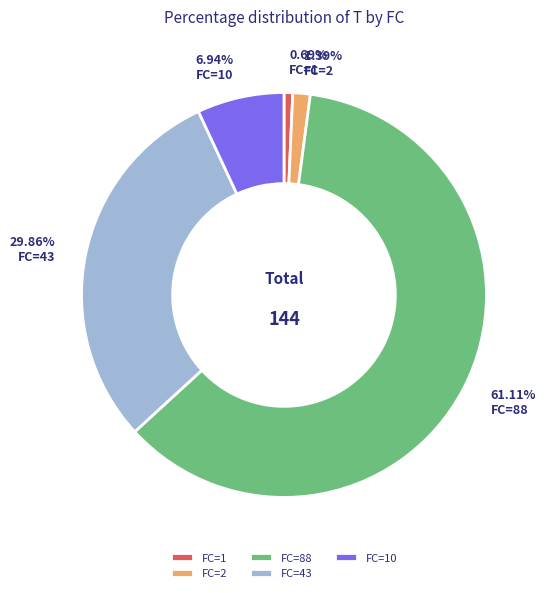

What is the ratio of the value at FC=43 to the value at FC=1?

43.0